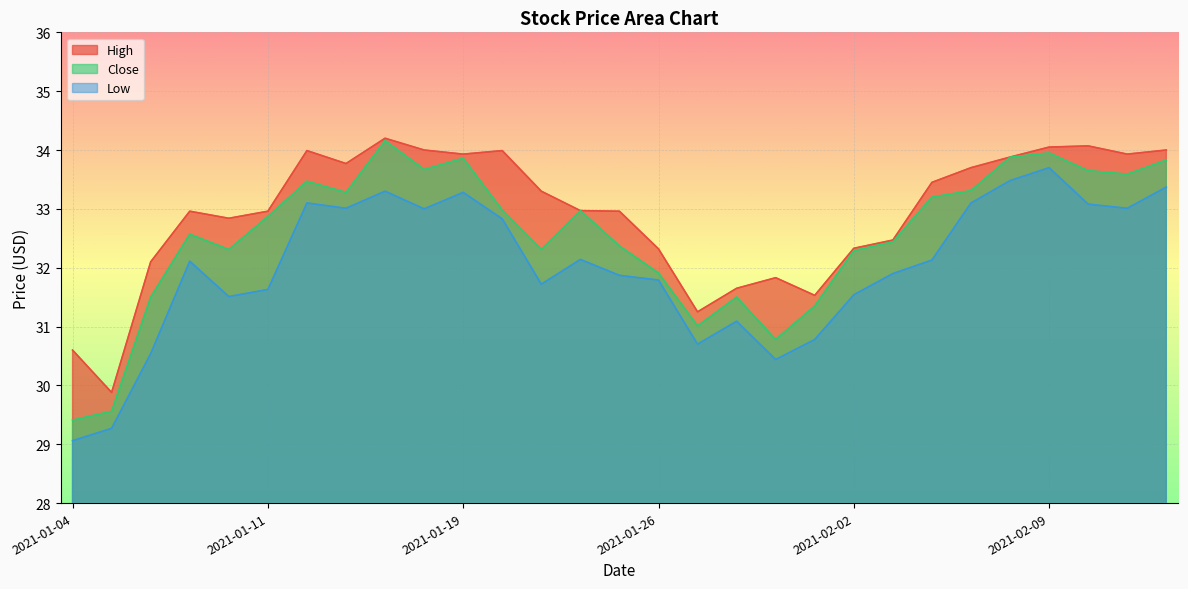

What is the label of the 29th point from the left?

2021-02-12